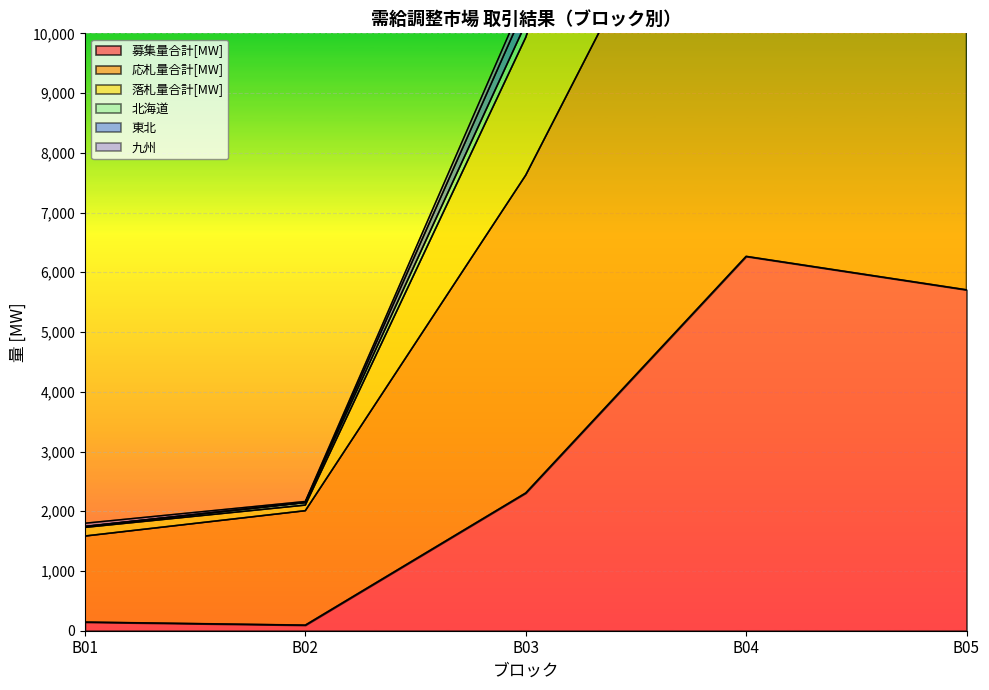

What is the spread (max minus min) of values at B01?

1654.3